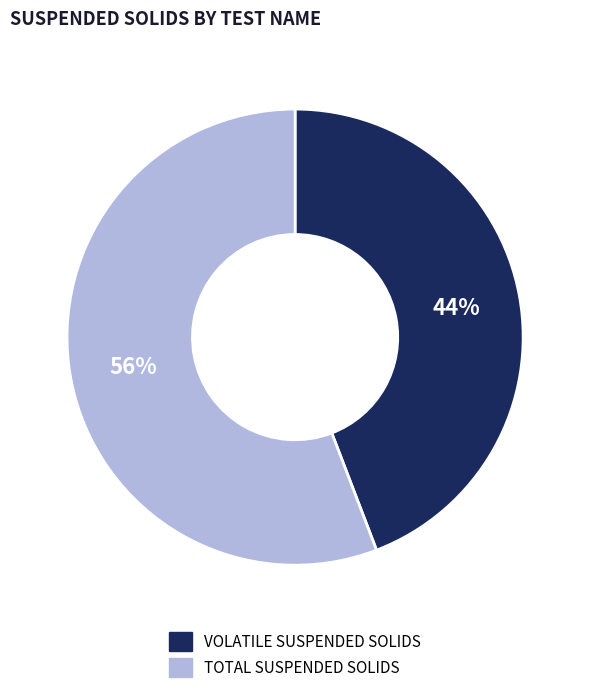

Is there any slice that represents more than half of the pie?

Yes